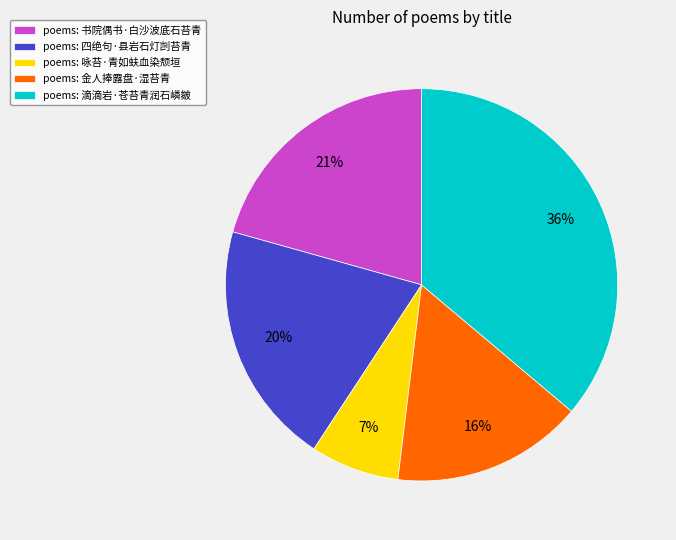

What is the smallest slice in the pie chart?

poems: 咏苔·青如蚨血染颓垣